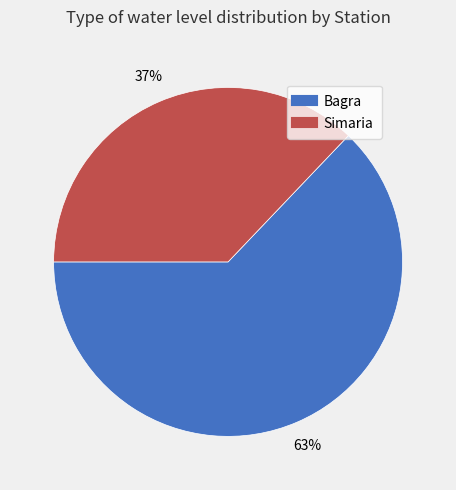

True or false: Bagra accounts for 63% of the total.

True